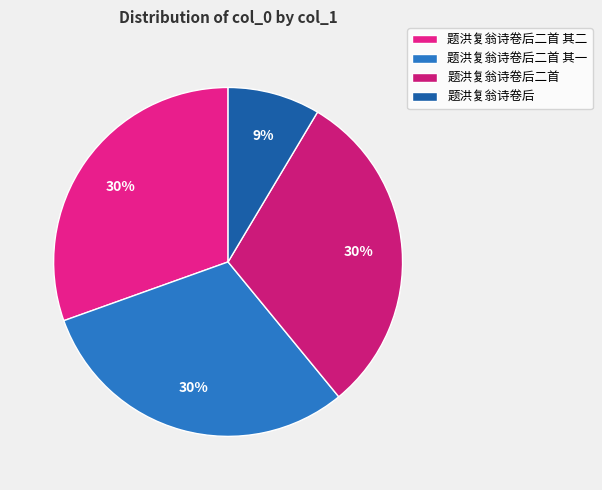

To the nearest percent, what percentage of the pie is 题洪复翁诗卷后?

9%